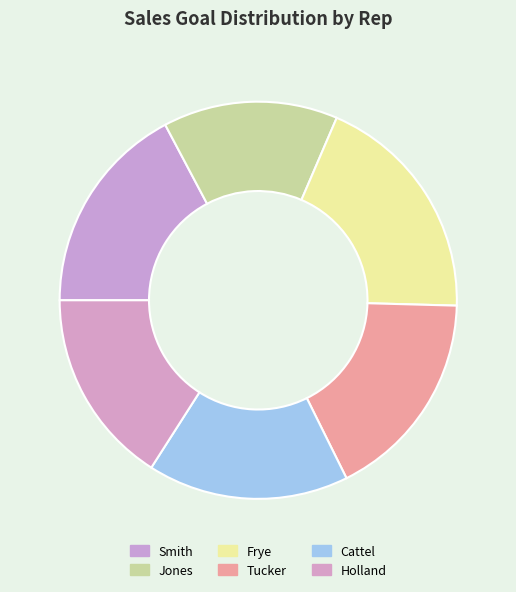

Rank the categories by value from lowest to highest.

Jones, Holland, Cattel, Smith, Tucker, Frye